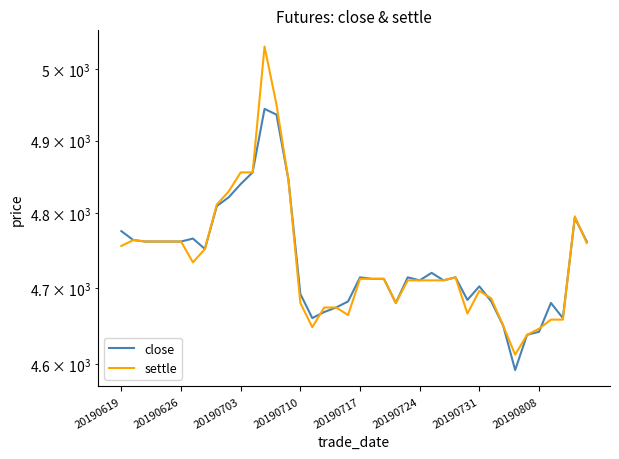

What is the minimum value shown in the chart?

4592